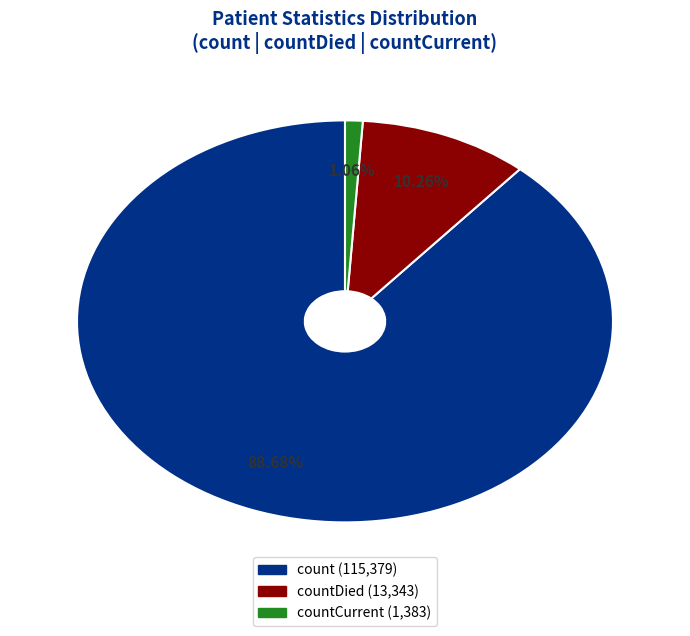

To the nearest percent, what is the average slice percentage?

33%